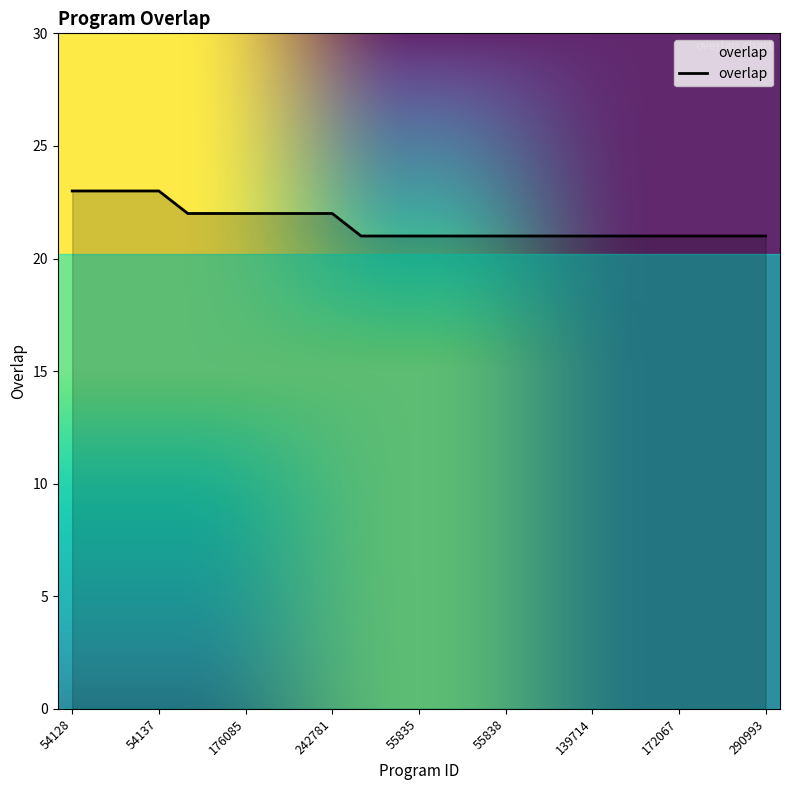

What is the maximum value shown in the chart?

23